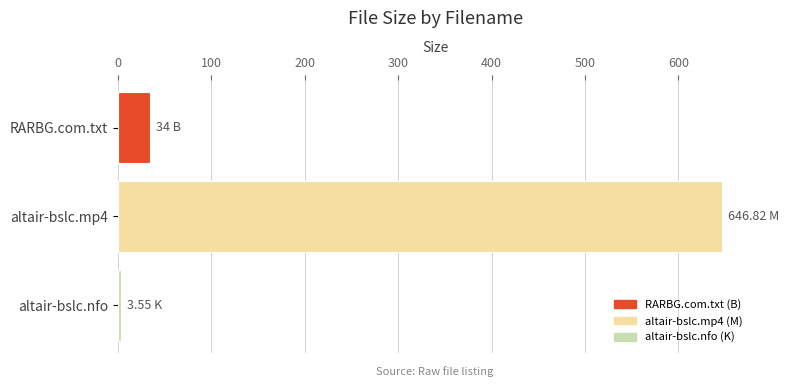

Approximately how many times larger is the value at altair-bslc.mp4 compared to RARBG.com.txt?

19.0